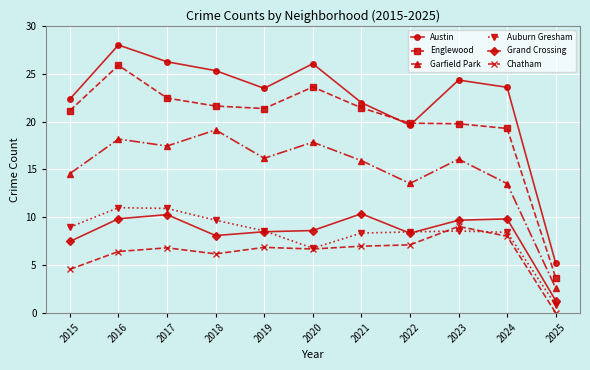

True or false: Chatham has a value of 13.5 at 2023.

False